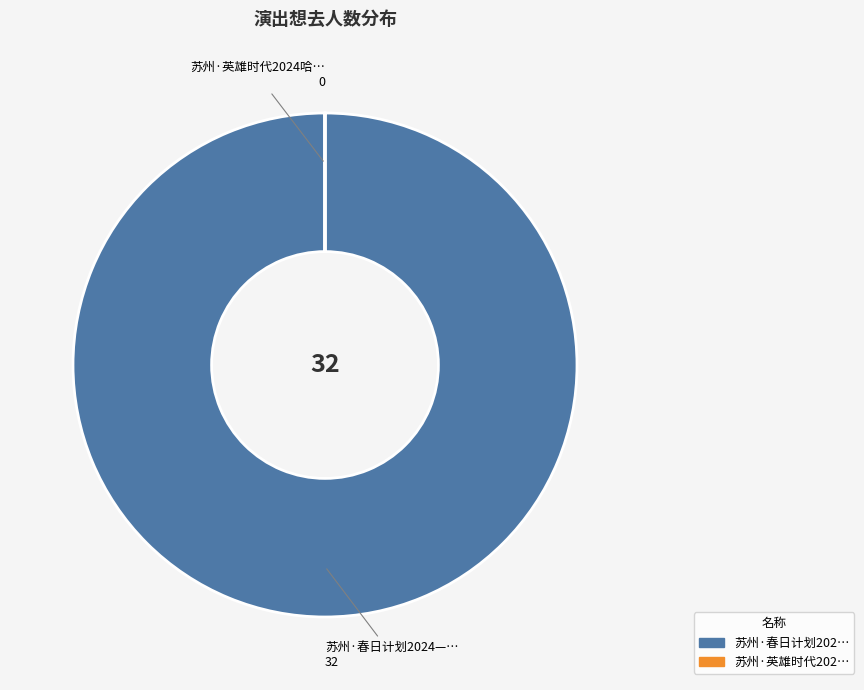

Does any single category account for the majority?

Yes